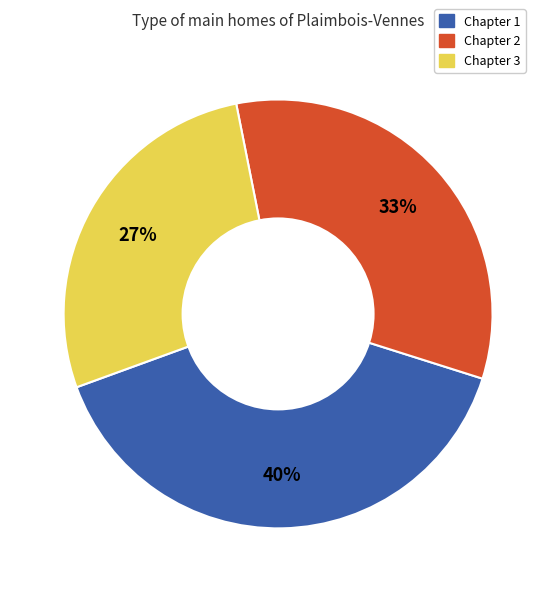

Is there any slice that represents more than half of the pie?

No